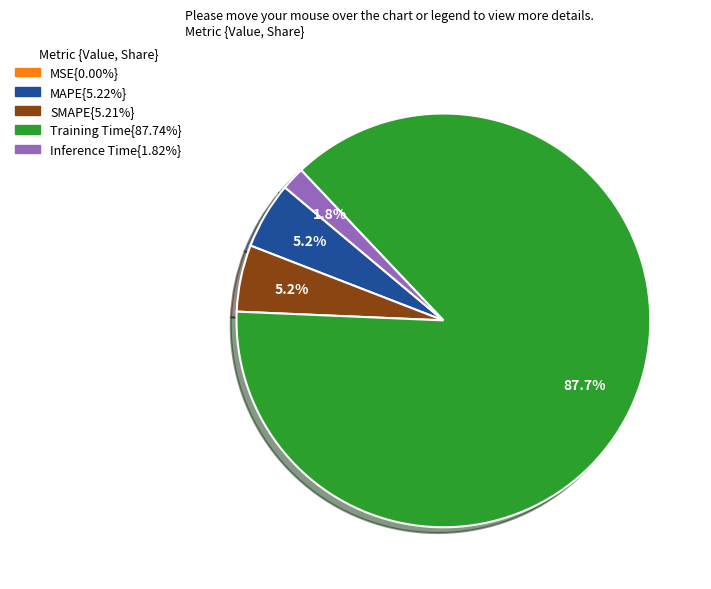

Does any single category account for the majority?

Yes